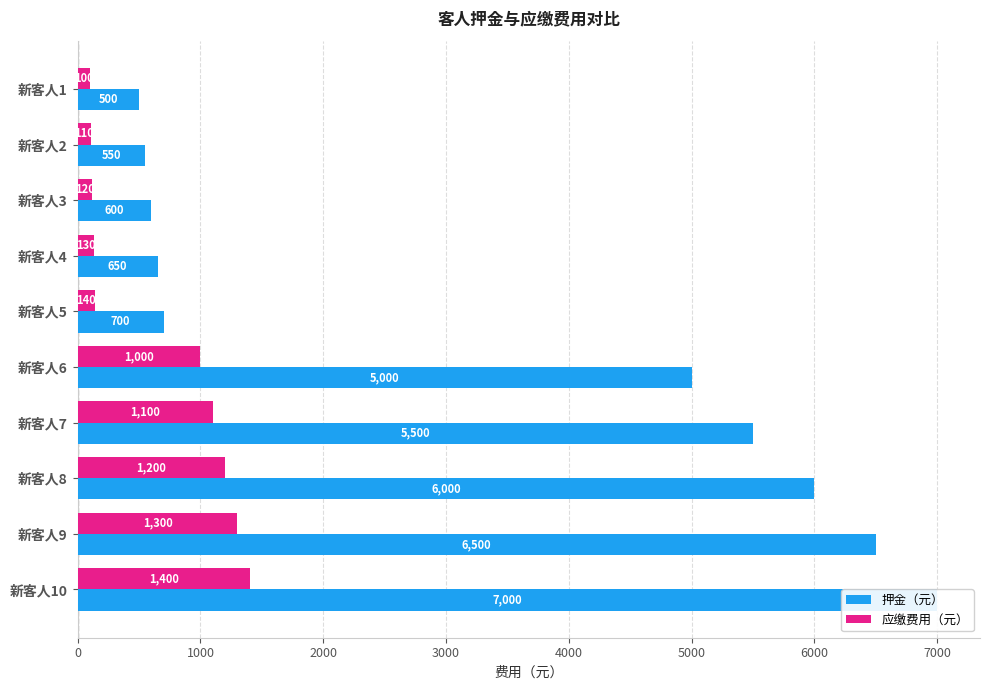

What is the difference between the maximum and minimum values in the 押金（元） series?

6500